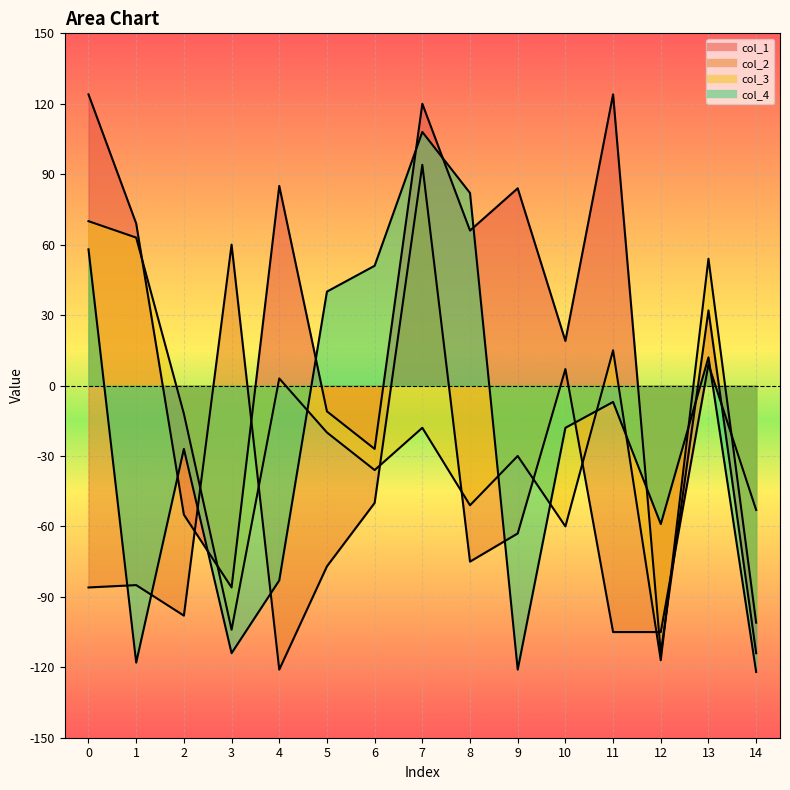

True or false: col_4_line and col_3_line intersect in this chart.

True